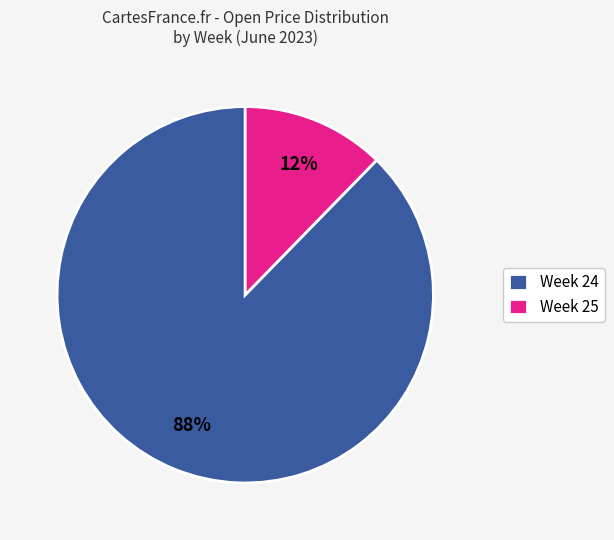

How many slices are in this pie chart?

2